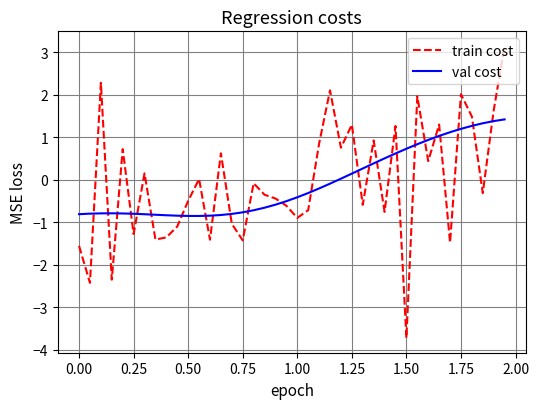

After their last crossing, which series has the higher values: val cost or train cost?

train cost